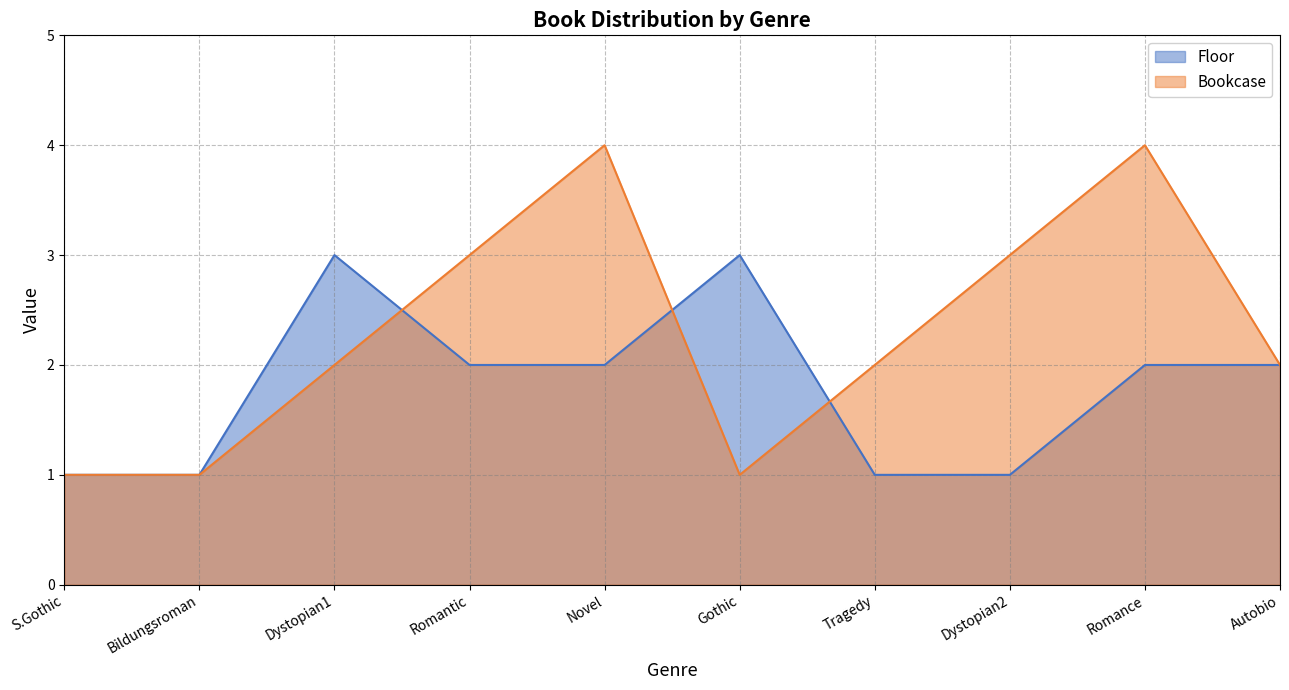

What position from the right is Autobio?

1